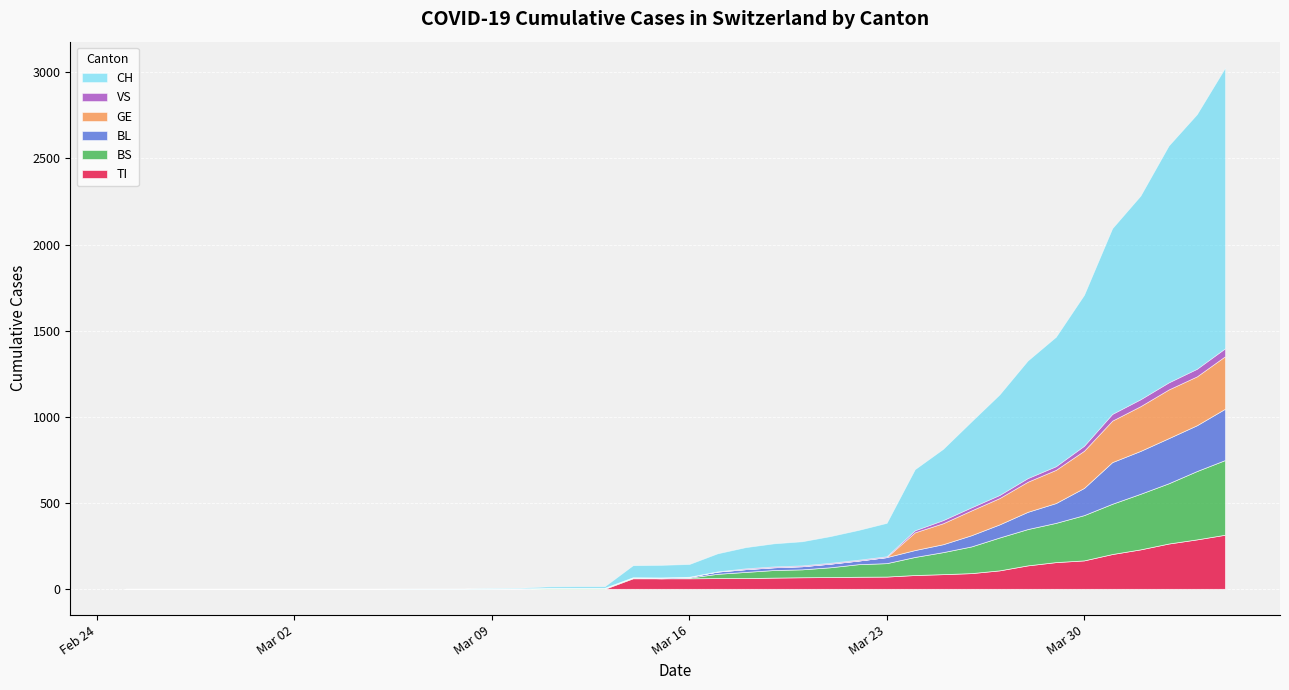

The BL series shows 2 at 20. True or false?

False